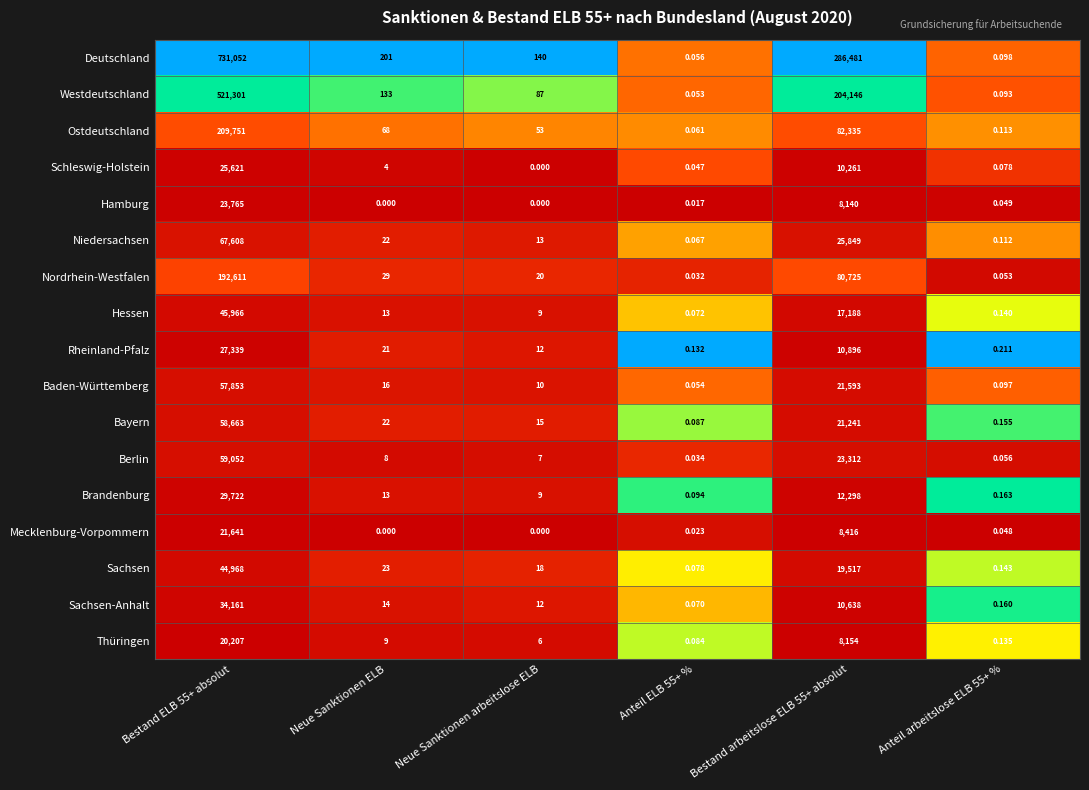

Rank the series by their maximum value, from highest to lowest.

Deutschland, Westdeutschland, Ostdeutschland, Nordrhein-Westfalen, Niedersachsen, Berlin, Bayern, Baden-Württemberg, Hessen, Sachsen, Sachsen-Anhalt, Brandenburg, Rheinland-Pfalz, Schleswig-Holstein, Hamburg, Mecklenburg-Vorpommern, Thüringen